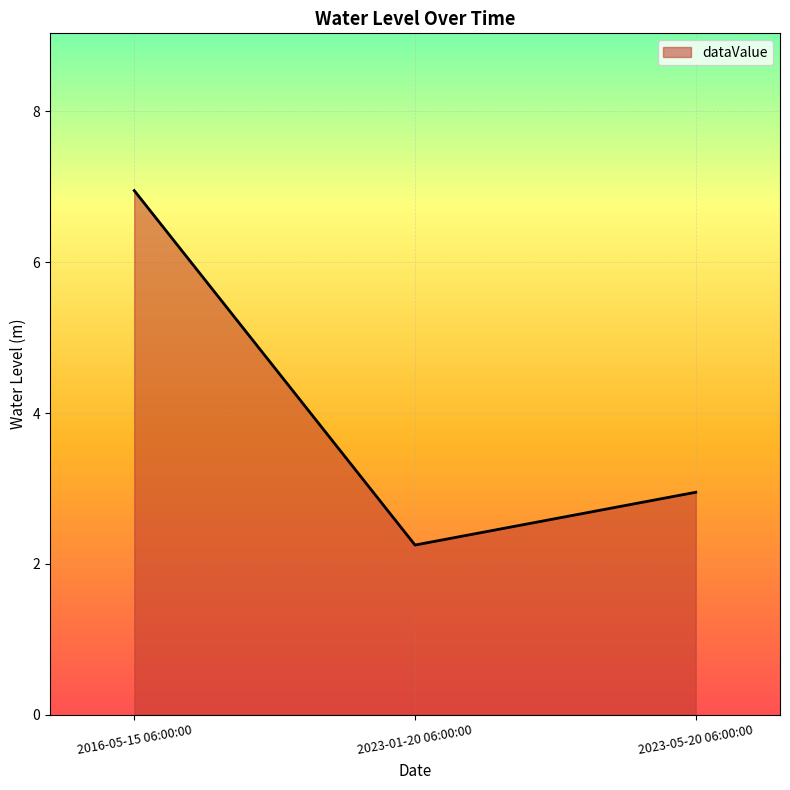

Rank the categories by value from lowest to highest.

2023-01-20 06:00:00, 2023-05-20 06:00:00, 2016-05-15 06:00:00